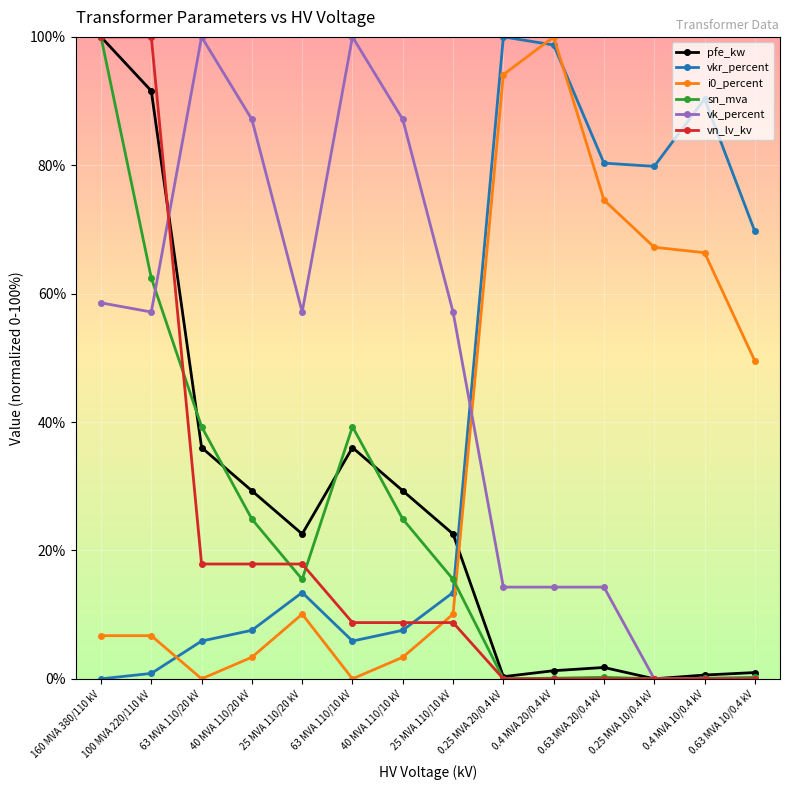

Rank the series at 63 MVA 110/20 kV from lowest to highest value.

i0_percent, vkr_percent, vn_lv_kv, pfe_kw, sn_mva, vk_percent